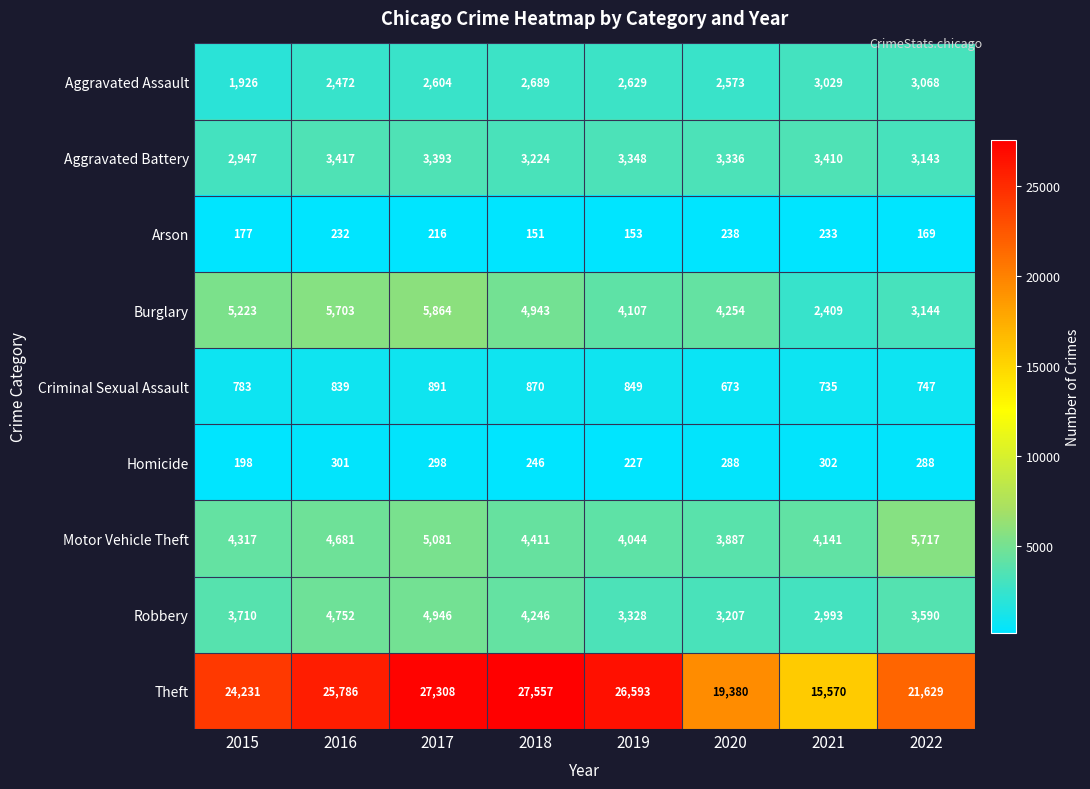

At which label is Motor Vehicle Theft closest to 4802?

2016